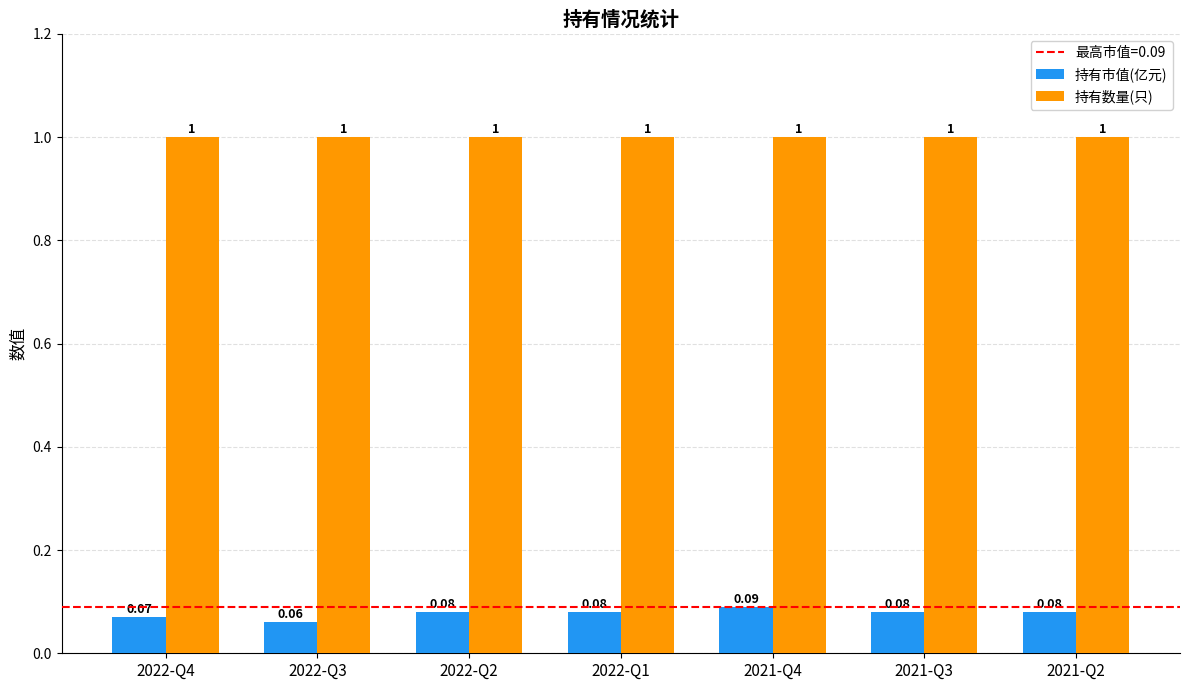

What is the average value of the 持有数量(只) series?

1.0